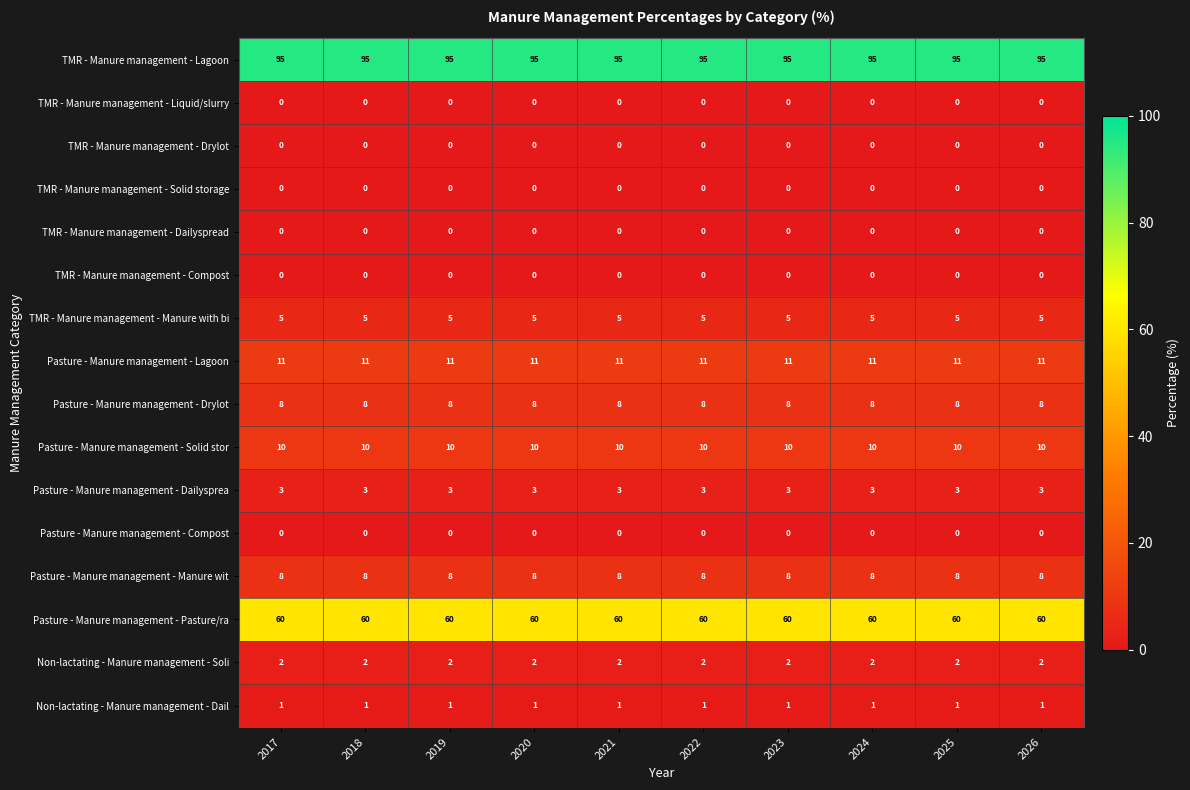

What is the total value across all series at 2026?

203